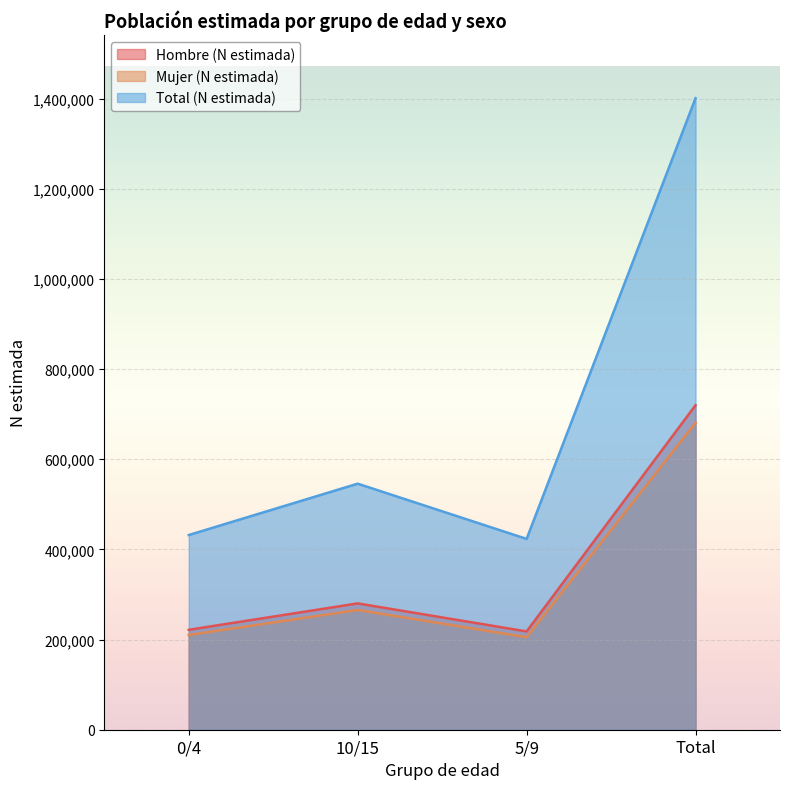

Where is the first local minimum for Total (N estimada)?

5/9